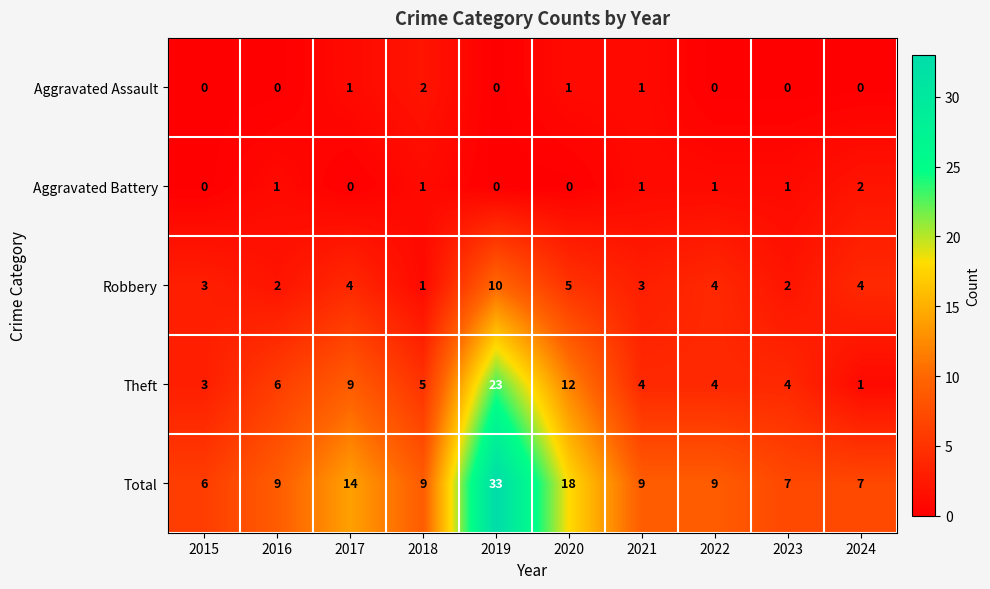

At which category is the sum across all series the highest?

2019